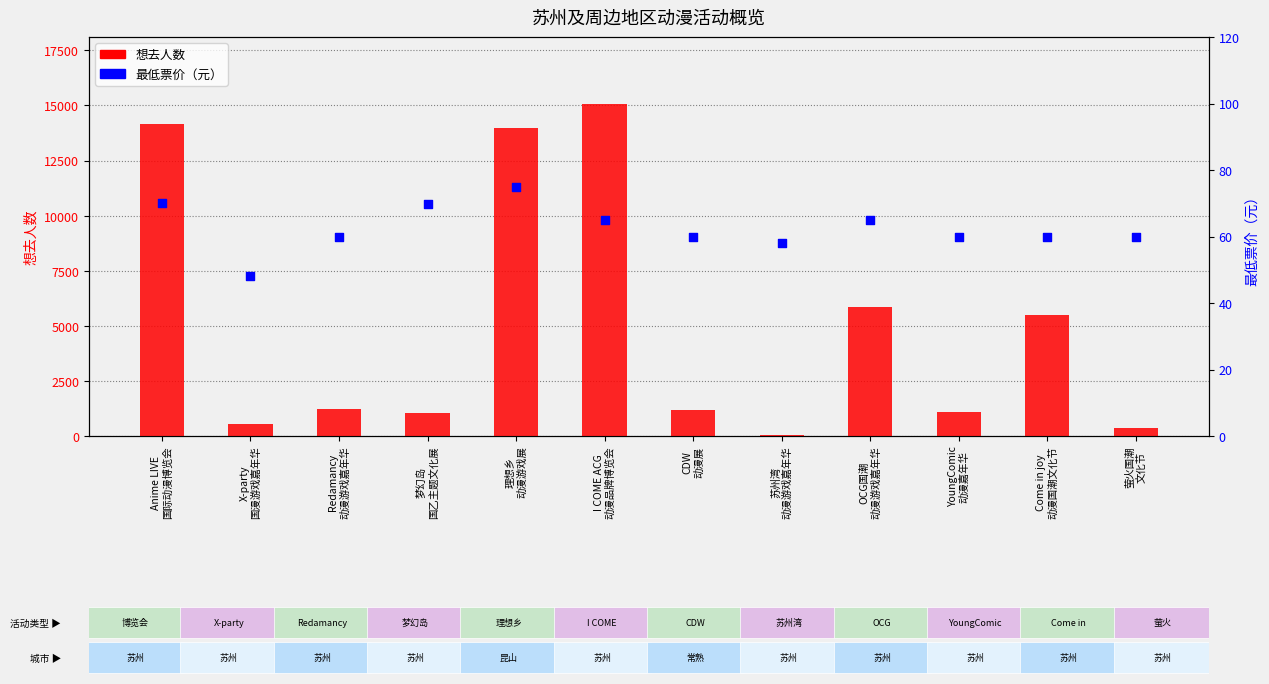

At how many categories does at least one series exceed 351?

11